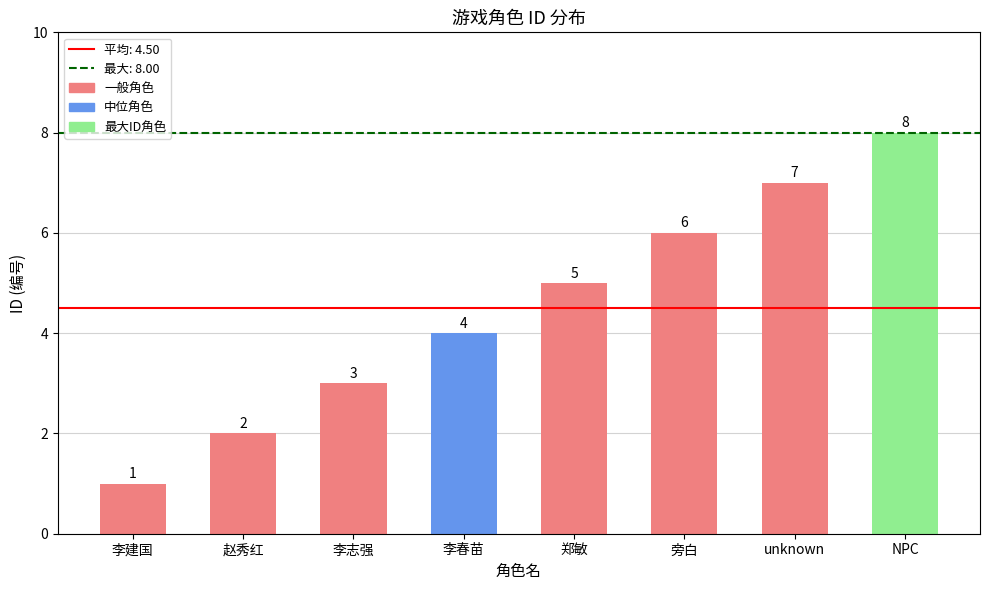

Reading right to left, list all the values displayed in this chart.

NPC=8	unknown=7	旁白=6	郑敏=5	李春苗=4	李志强=3	赵秀红=2	李建国=1